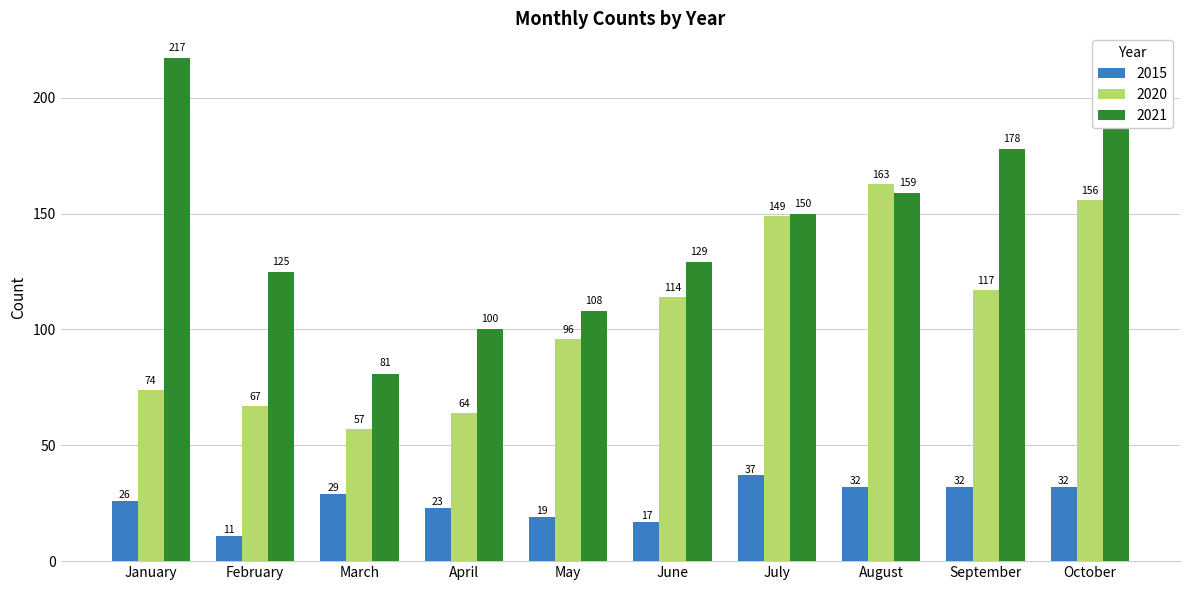

How many data points in 2020 are less than 114?

5